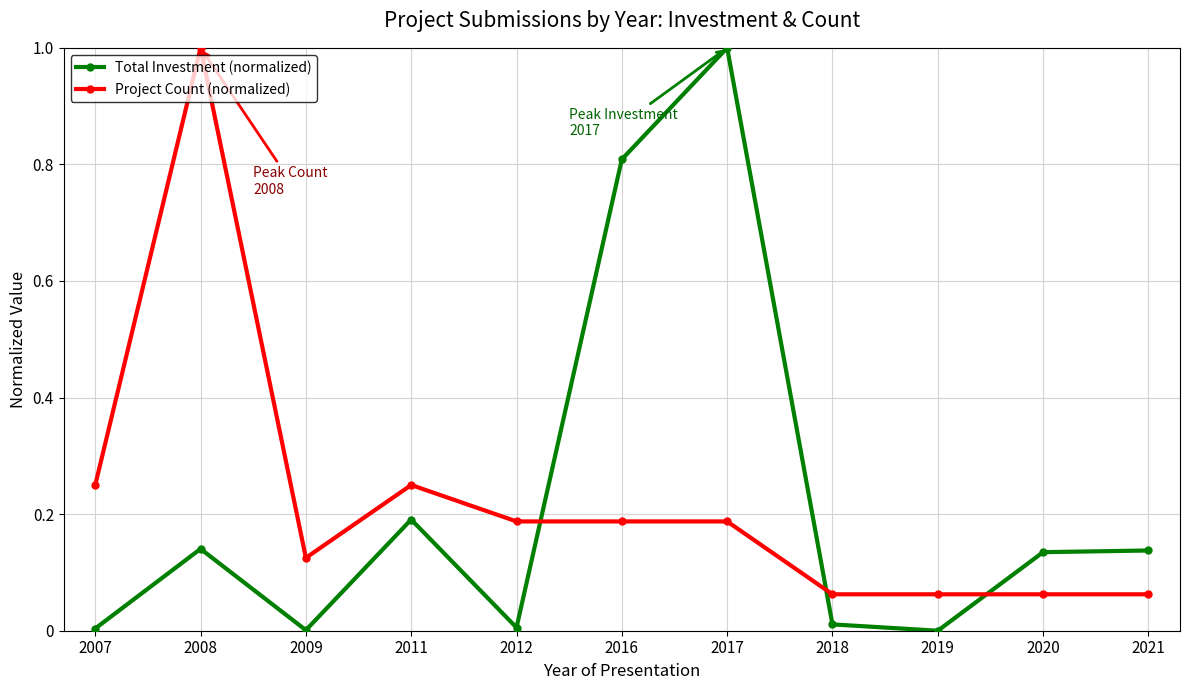

At which category is the sum across all series the highest?

2017